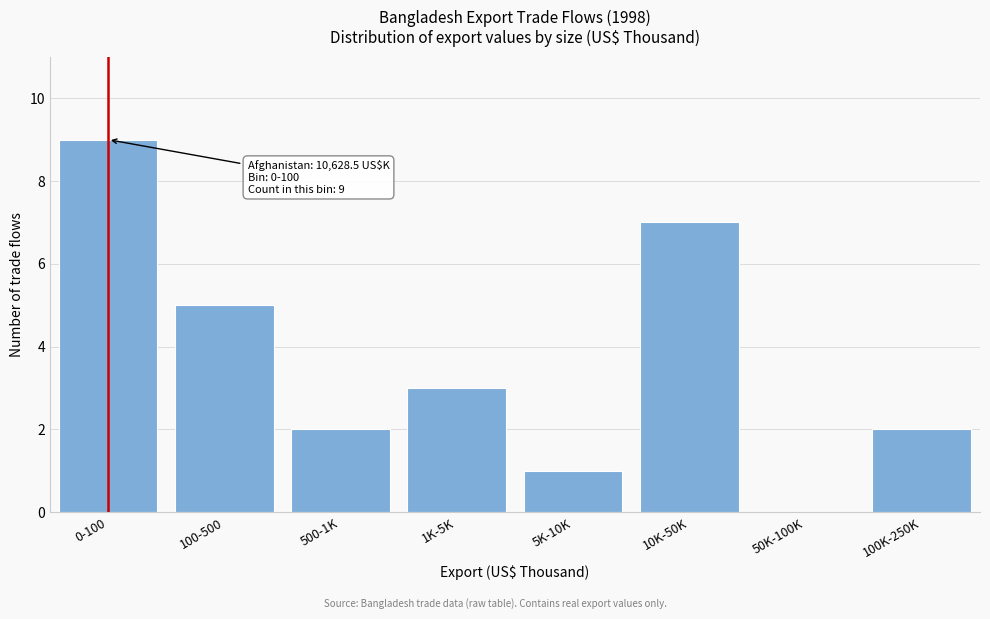

Reading left to right, extract all data points from this chart.

0-100=9	100-500=5	500-1K=2	1K-5K=3	5K-10K=1	10K-50K=7	50K-100K=0	100K-250K=2